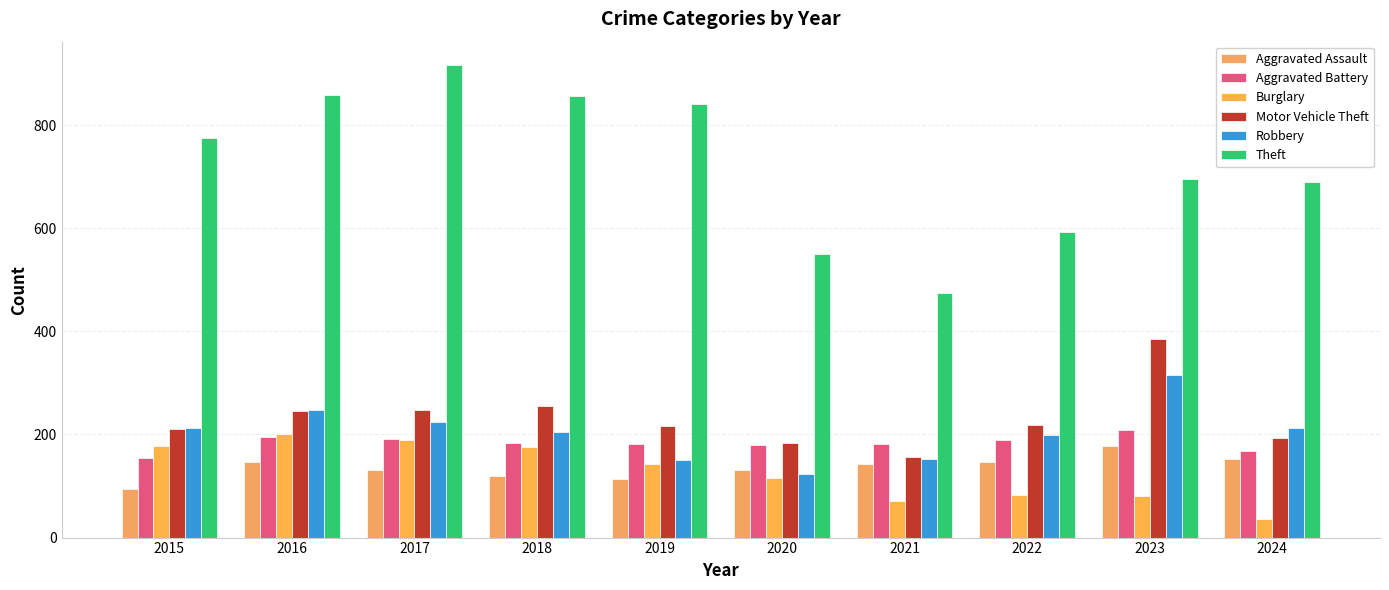

What is the average value of the Burglary series?

127